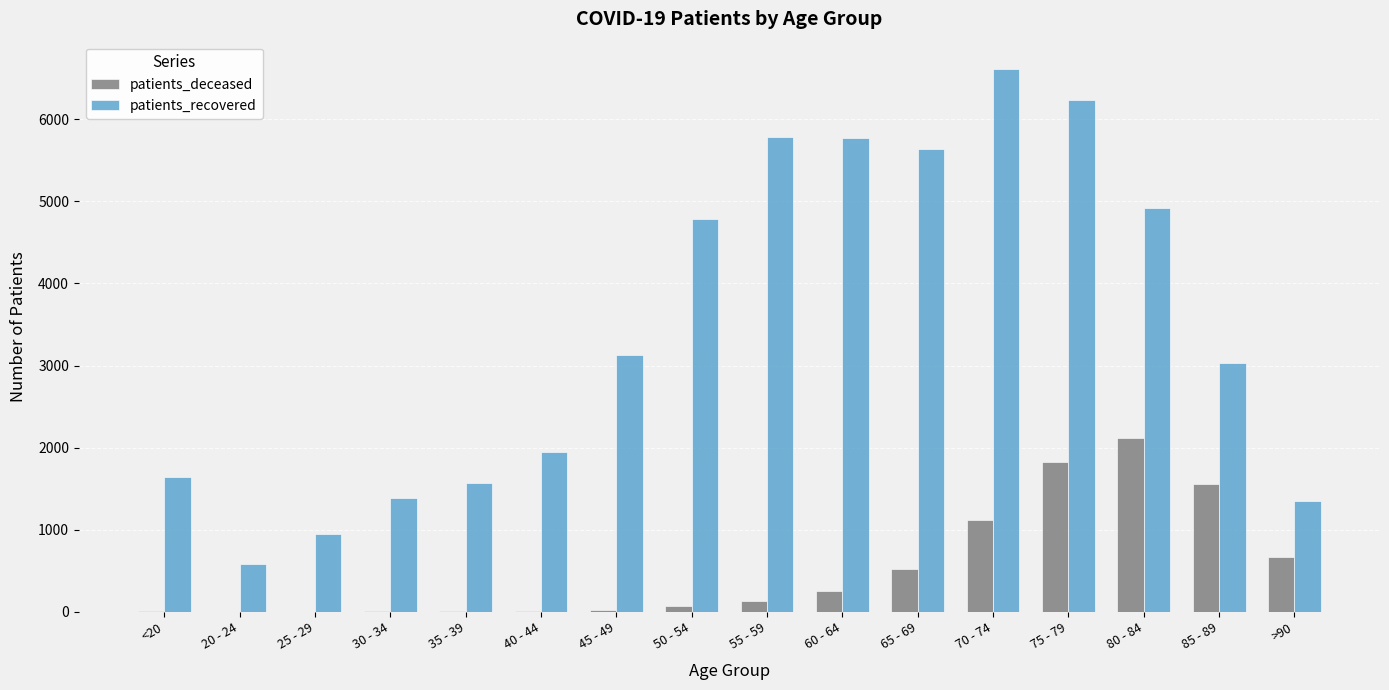

Which label corresponds to the largest value in the chart?

70 - 74